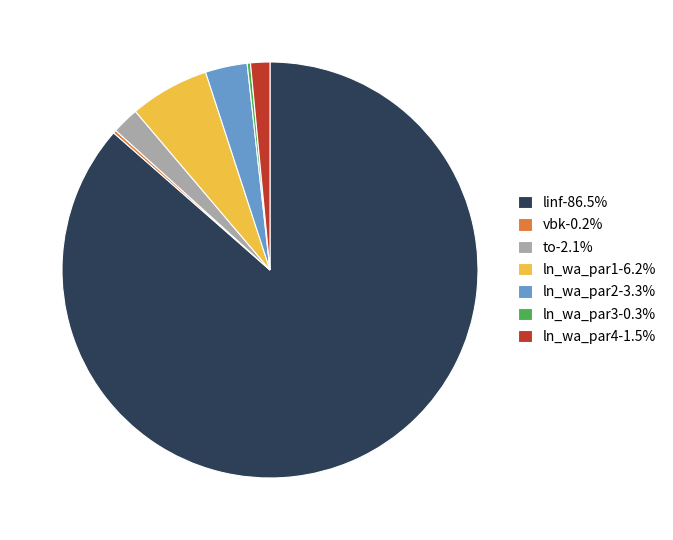

Is it true that linf is 72% of the pie?

False